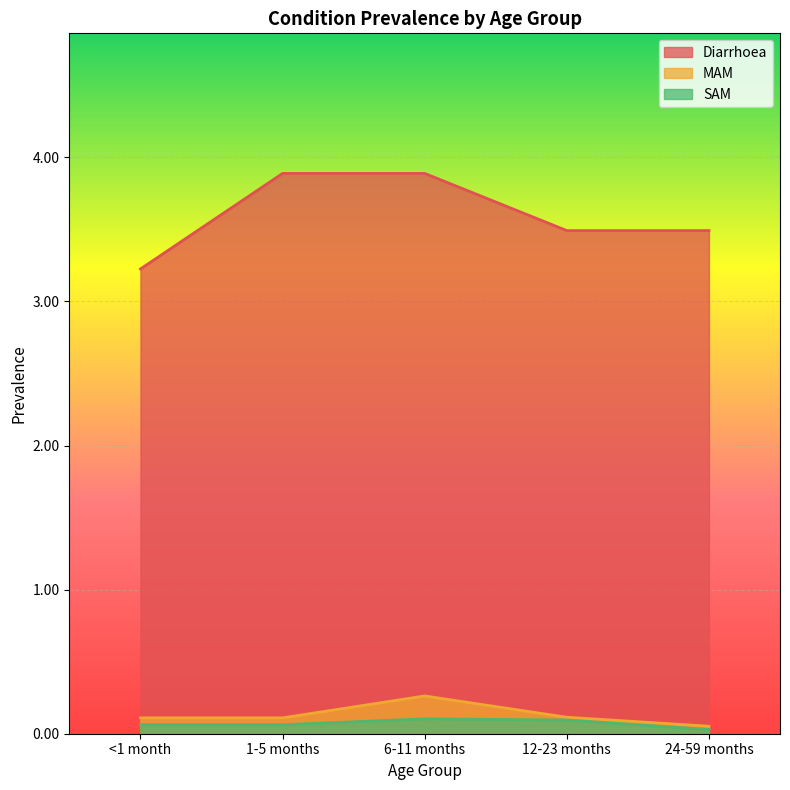

How many data points does each series have?

5